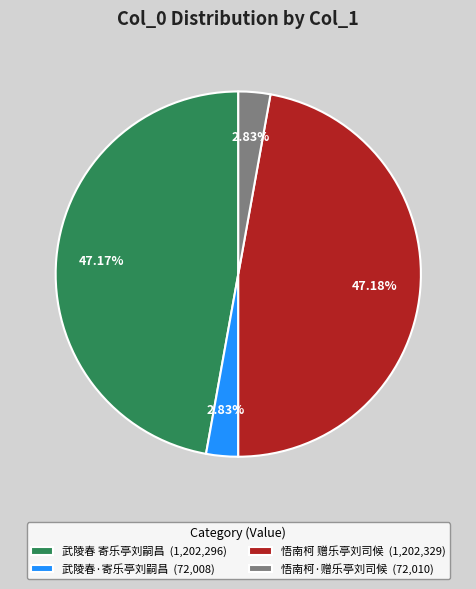

To the nearest percent, what is the difference between the largest and smallest slice percentages?

44%